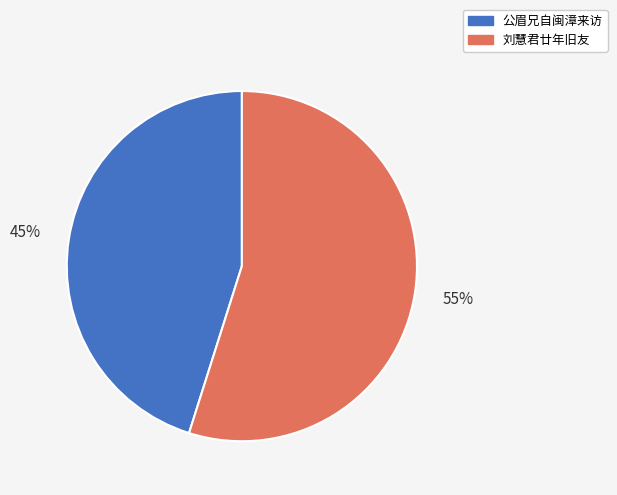

How many segments does this pie chart have?

2